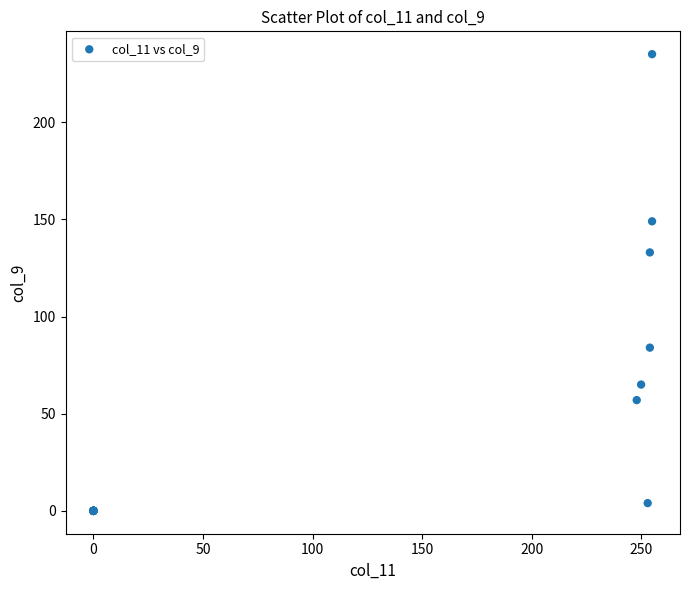

What Y value in the scatter plot is closest to 117?

133